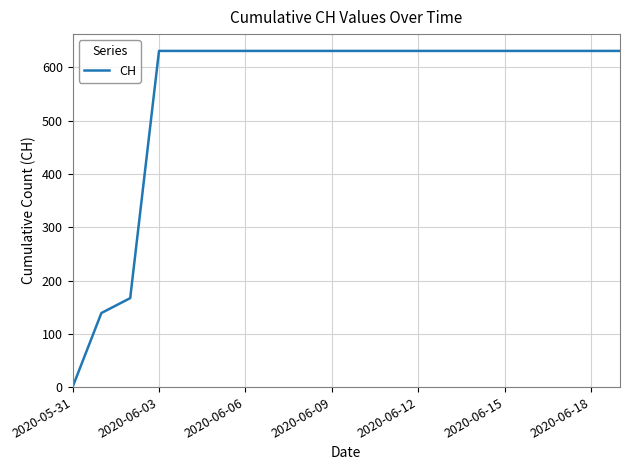

What is the greatest value displayed?

631